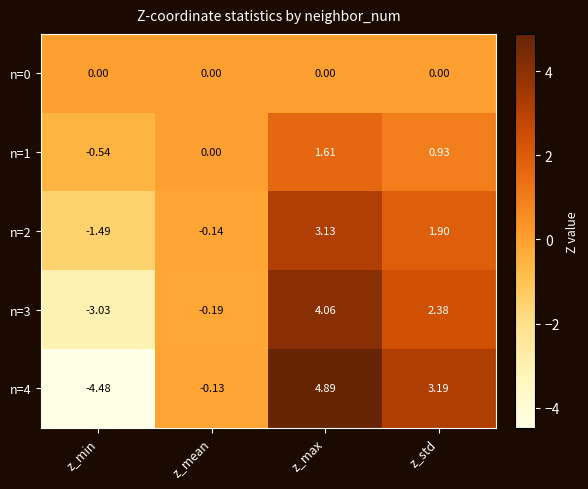

How many data points in n=2 are less than 1?

2